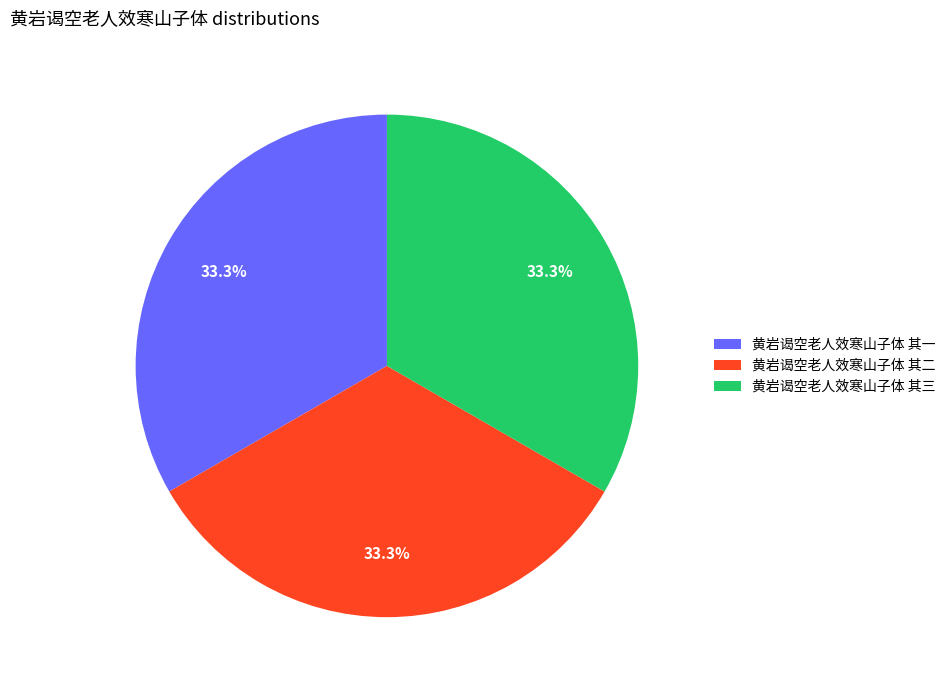

Does 黄岩谒空老人效寒山子体 其三 represent more than half of the total?

No